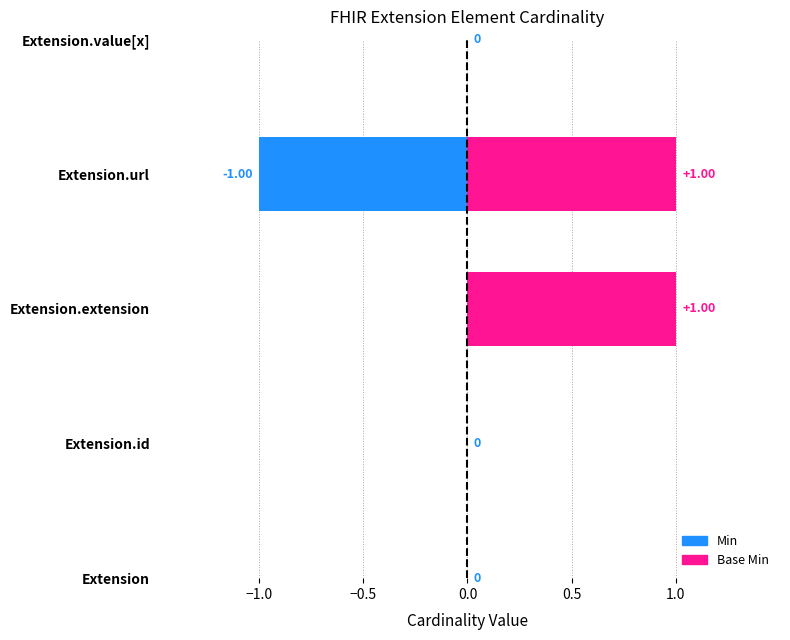

True or false: Min has a value of 1 at Extension.url.

False